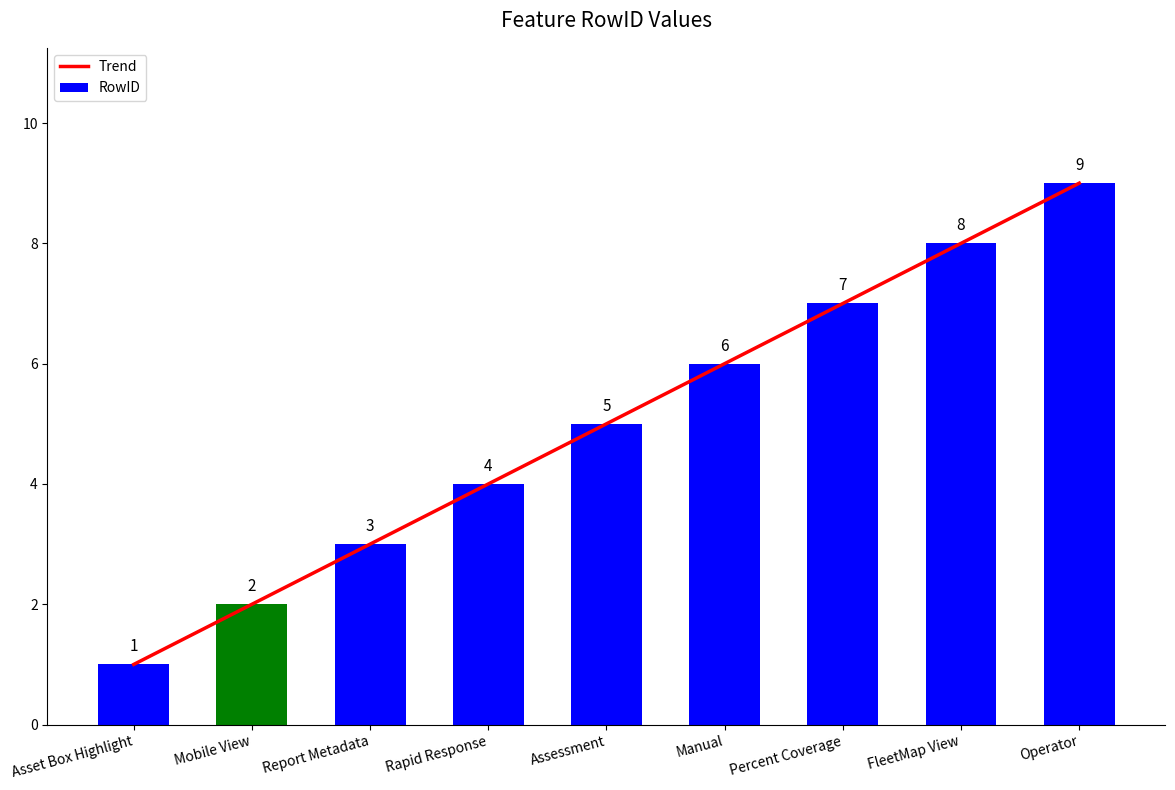

What value does the RowID series have at Report Metadata?

3